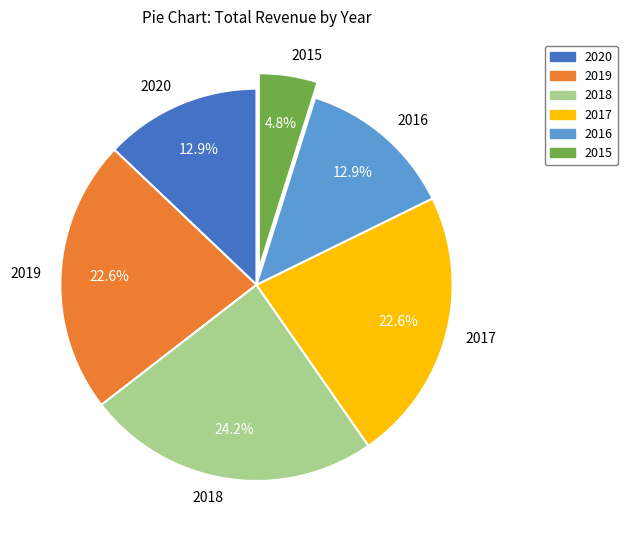

Combined, what portion of the pie is 2017 and 2019?

45.2%